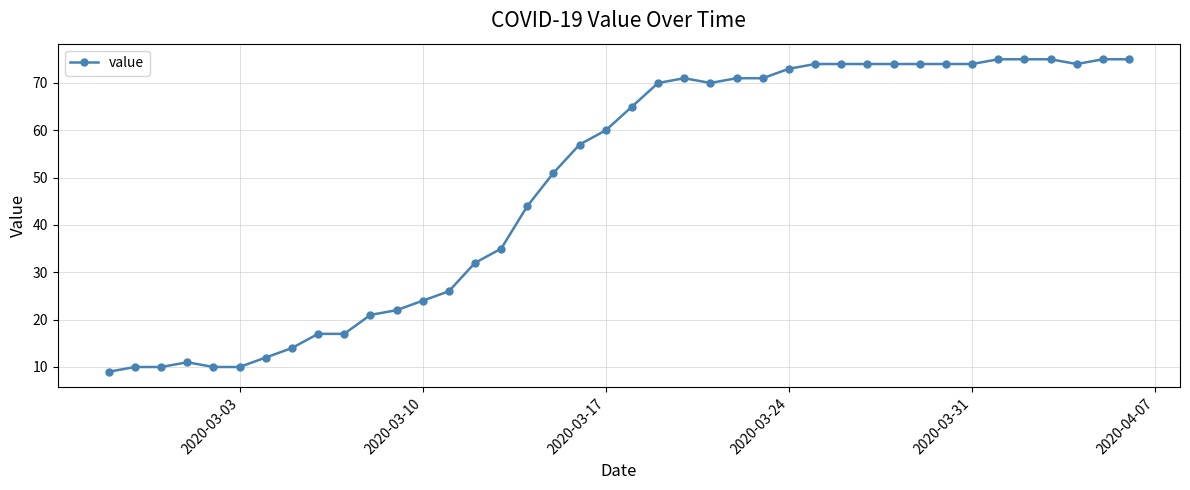

What is the sum of all values?

1950